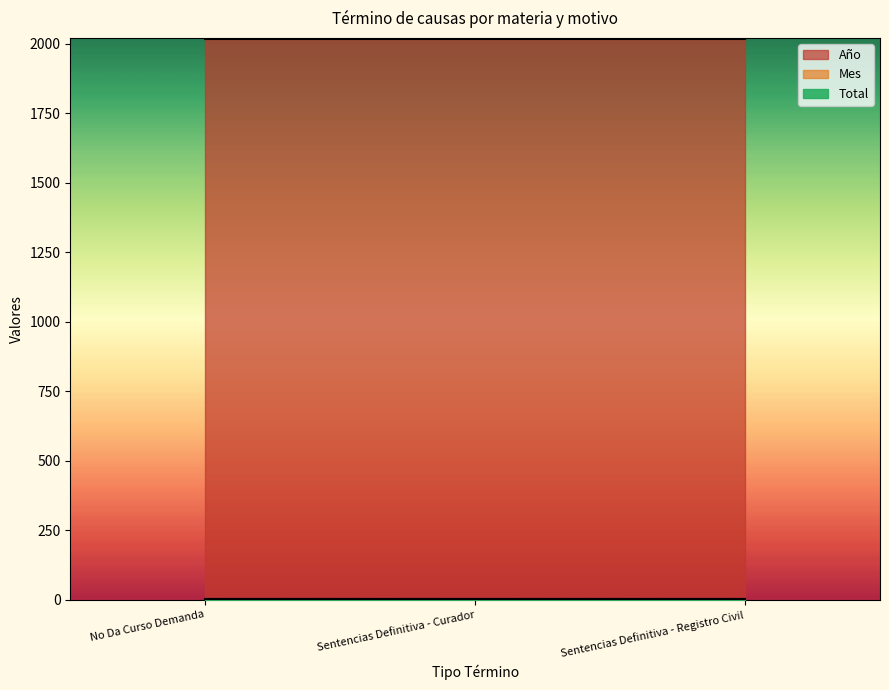

Where is Total nearest to the value 1?

No Da Curso Demanda